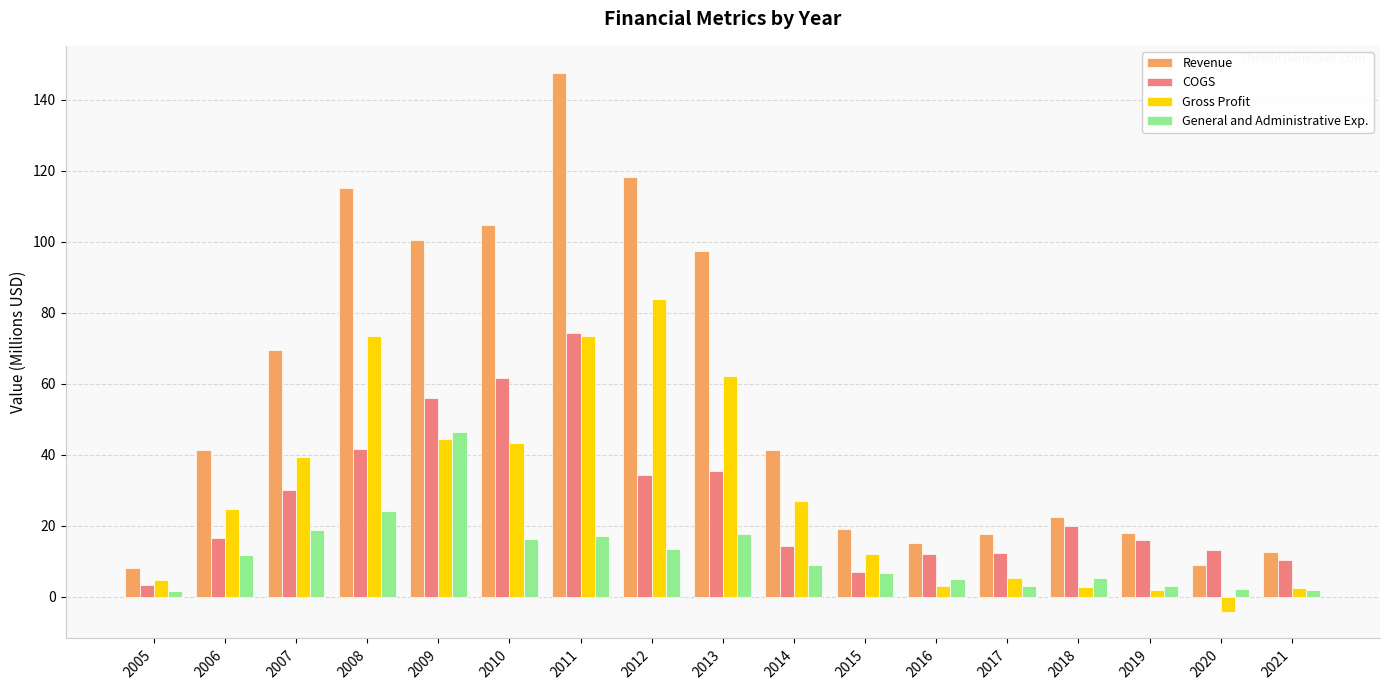

At which label does COGS reach its peak?

2011